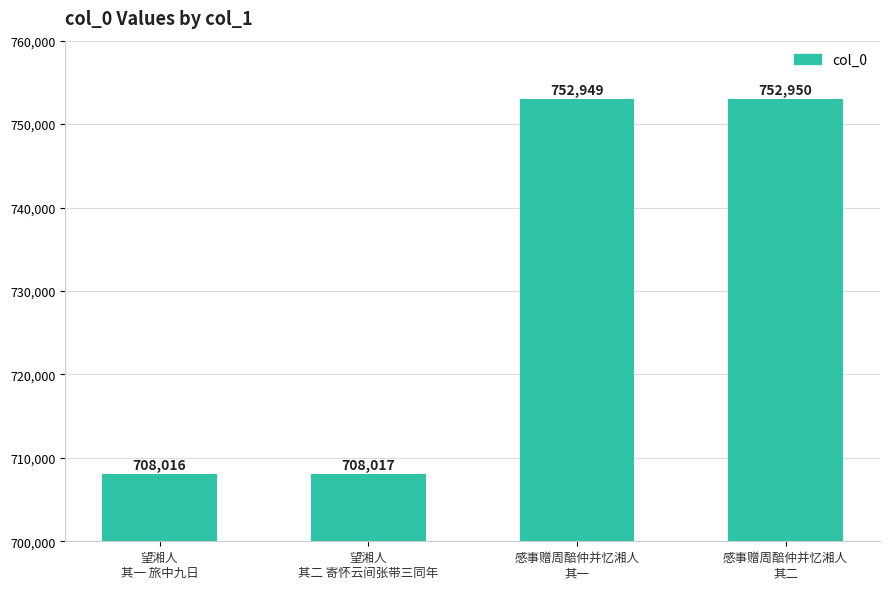

List the labels in order of value, largest first.

感事赠周醅仲并忆湘人
其二, 感事赠周醅仲并忆湘人
其一, 望湘人
其二 寄怀云间张带三同年, 望湘人
其一 旅中九日